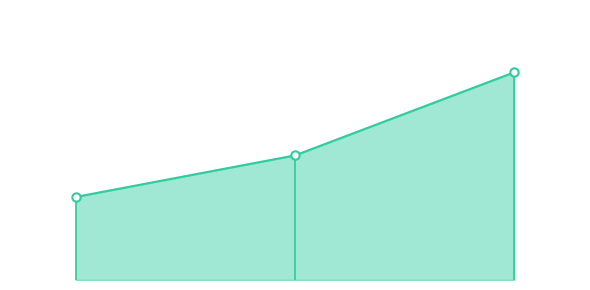

What is the minimum value shown in the chart?

2